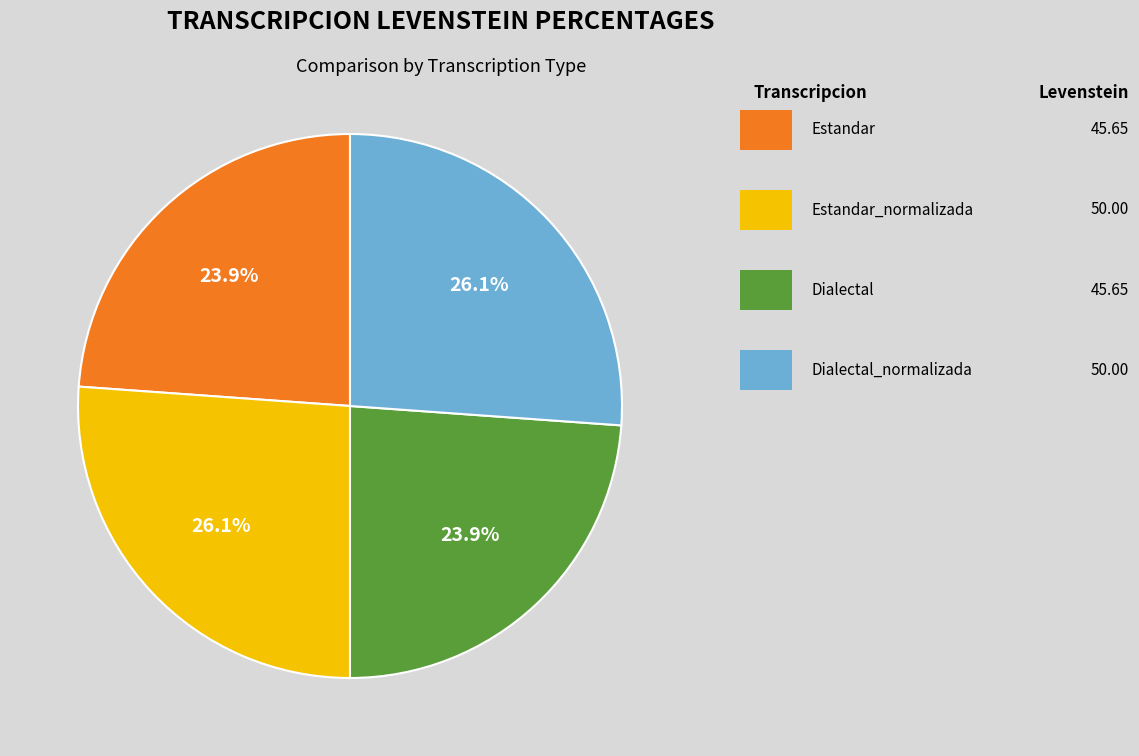

Is there a majority slice in this chart?

No